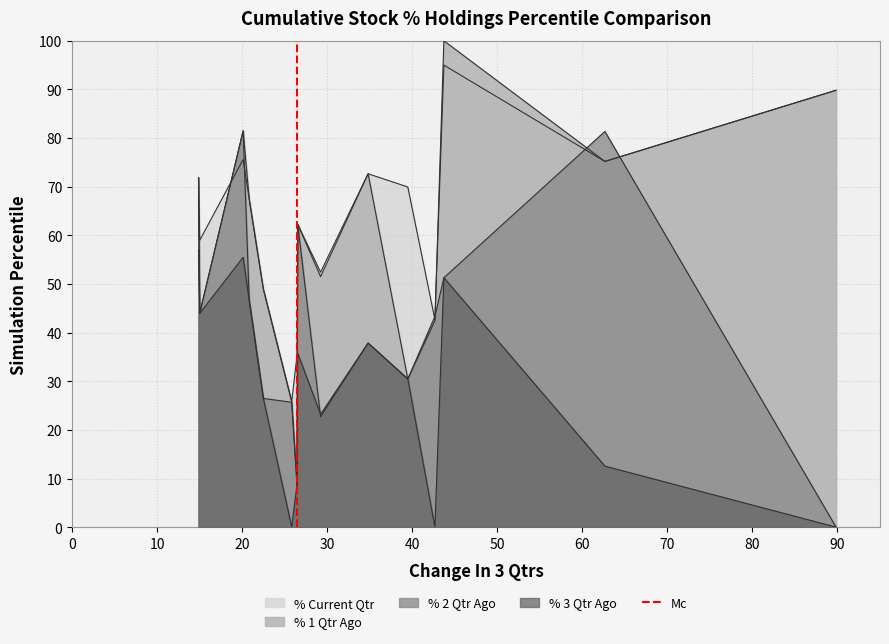

How many lines are shown in the chart?

1